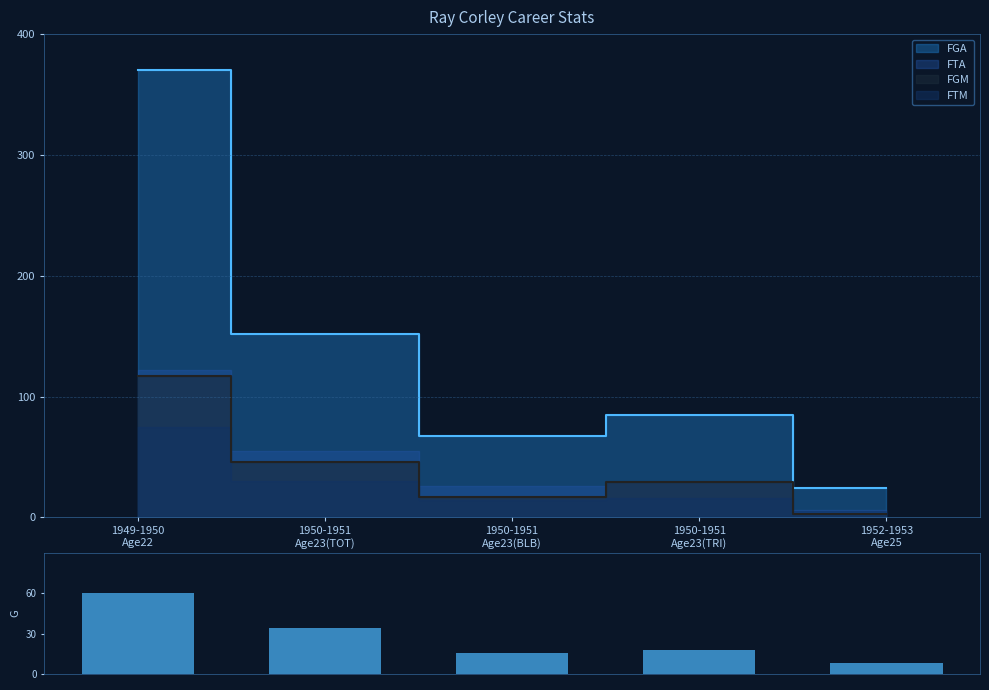

The value at 1949-1950
Age22 is 60. True or false?

True